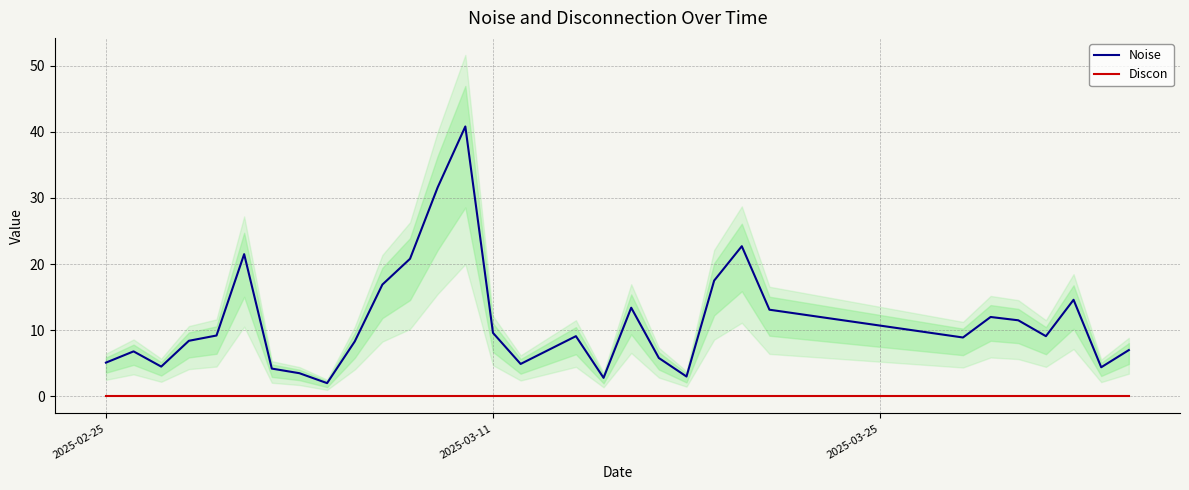

True or false: Discon and Noise intersect in this chart.

False